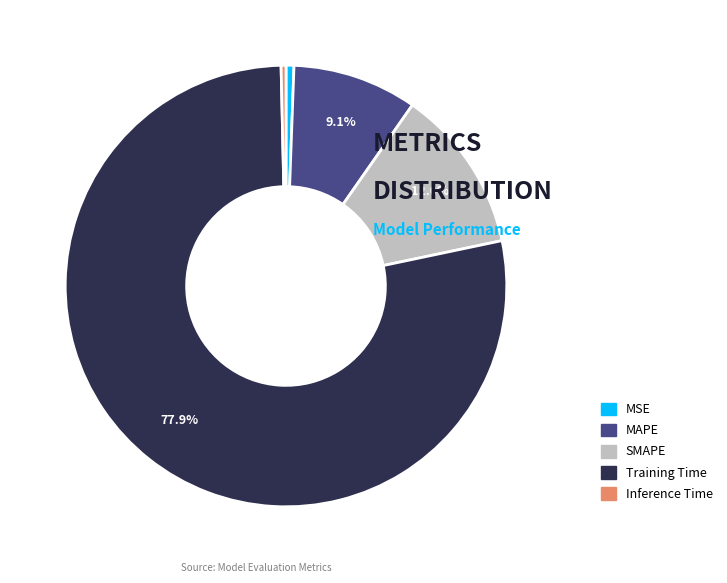

To the nearest percent, what is the difference between the largest and smallest slice percentages?

78%